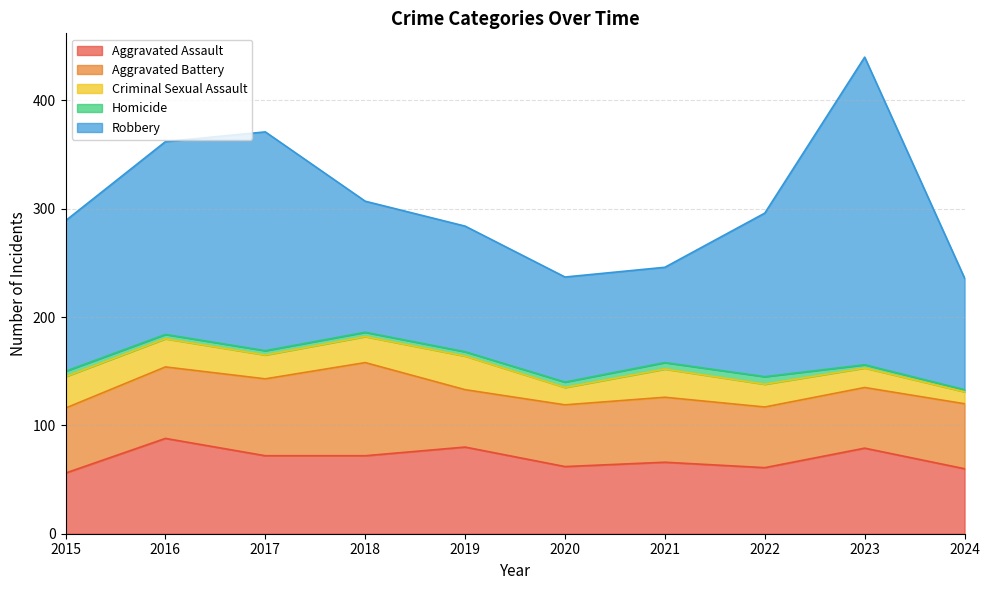

Reading left to right, extract all data points from this chart.

Aggravated Assault: 2015=56	2016=88	2017=72	2018=72	2019=80	2020=62	2021=66	2022=61	2023=79	2024=60
Aggravated Battery: 2015=60	2016=66	2017=71	2018=86	2019=53	2020=57	2021=60	2022=56	2023=56	2024=60
Criminal Sexual Assault: 2015=29	2016=26	2017=22	2018=24	2019=31	2020=16	2021=26	2022=21	2023=18	2024=11
Homicide: 2015=5	2016=4	2017=4	2018=4	2019=4	2020=5	2021=6	2022=7	2023=3	2024=2
Robbery: 2015=139	2016=178	2017=202	2018=121	2019=116	2020=97	2021=88	2022=151	2023=284	2024=103